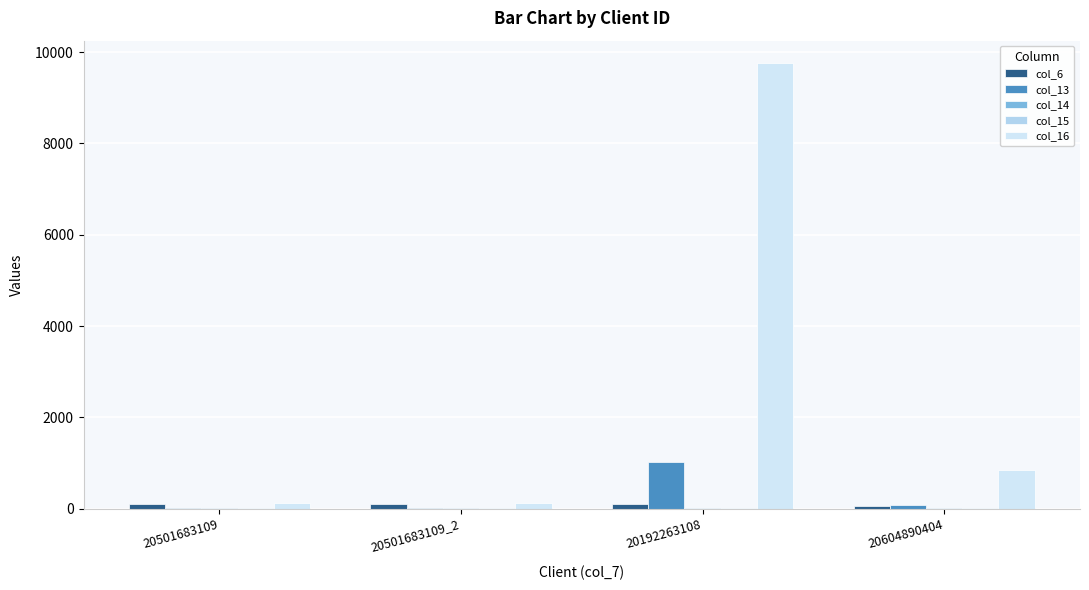

Rank the series at 20501683109_2 from lowest to highest value.

col_14, col_15, col_13, col_6, col_16